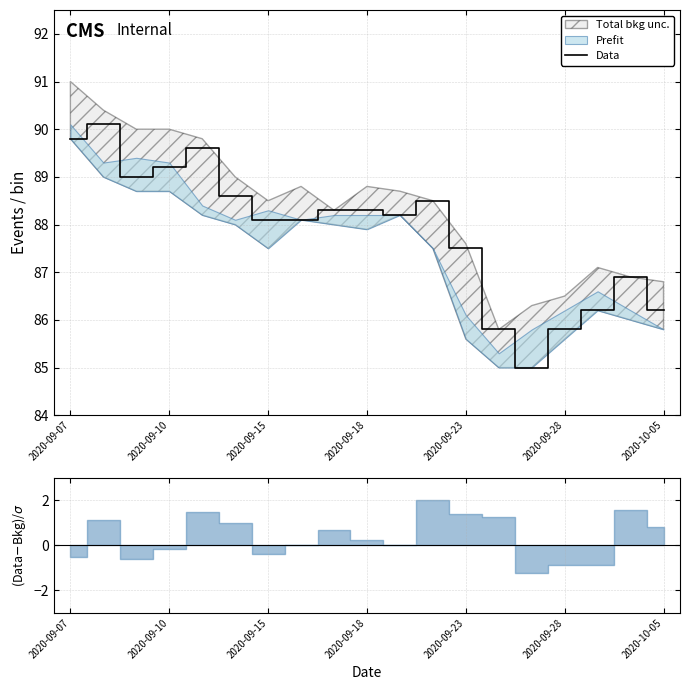

What value does the data have at 14?

85.0